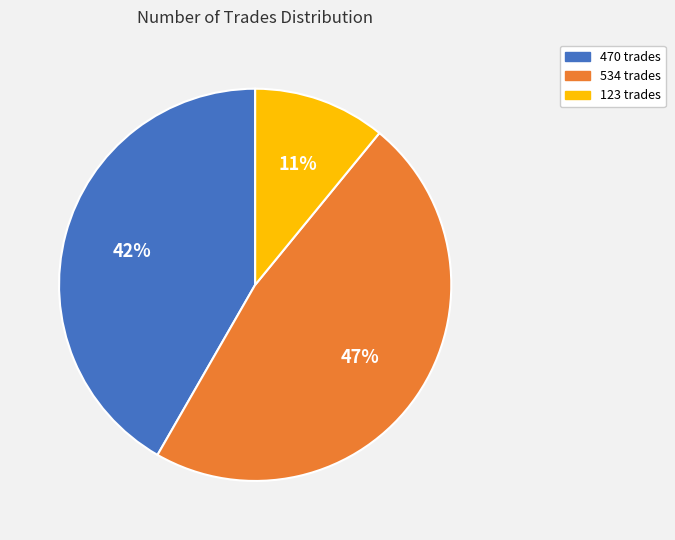

To the nearest percent, what is the average slice percentage?

33%